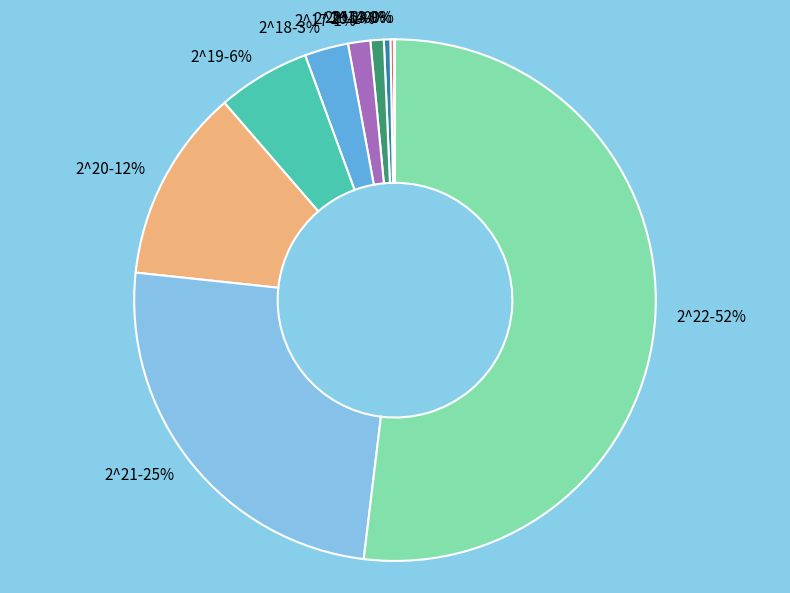

Combined, do 2^15 and 2^21 account for over 50%?

No